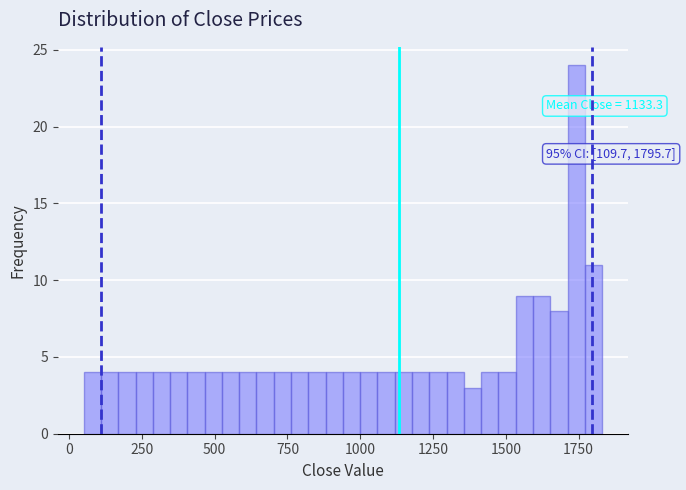

Read against the x-axis, roughly where is the centre of the tallest bar?

1750